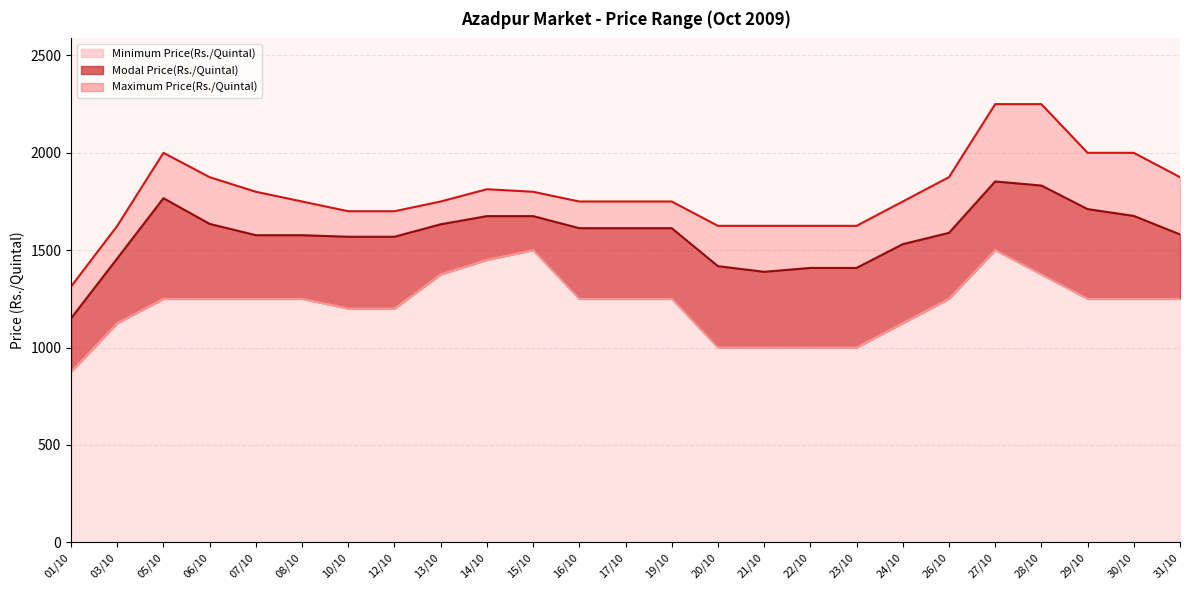

What is the value of the Maximum Price(Rs./Quintal) point at the 12th from the left?

1750